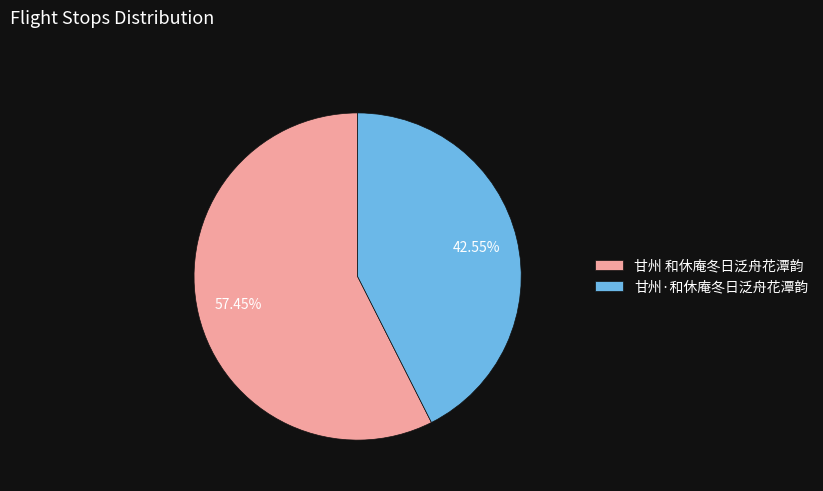

Combined, do 甘州·和休庵冬日泛舟花潭韵 and 甘州 和休庵冬日泛舟花潭韵 account for over 50%?

Yes